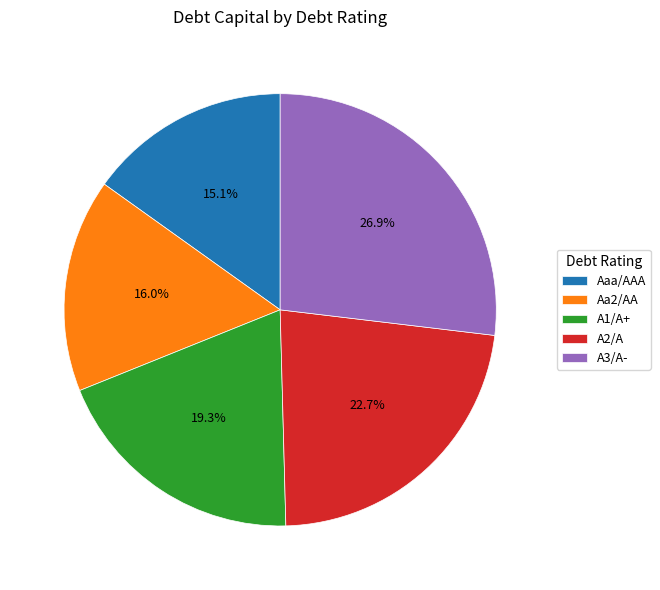

Does Aa2/AA represent more than half of the total?

No